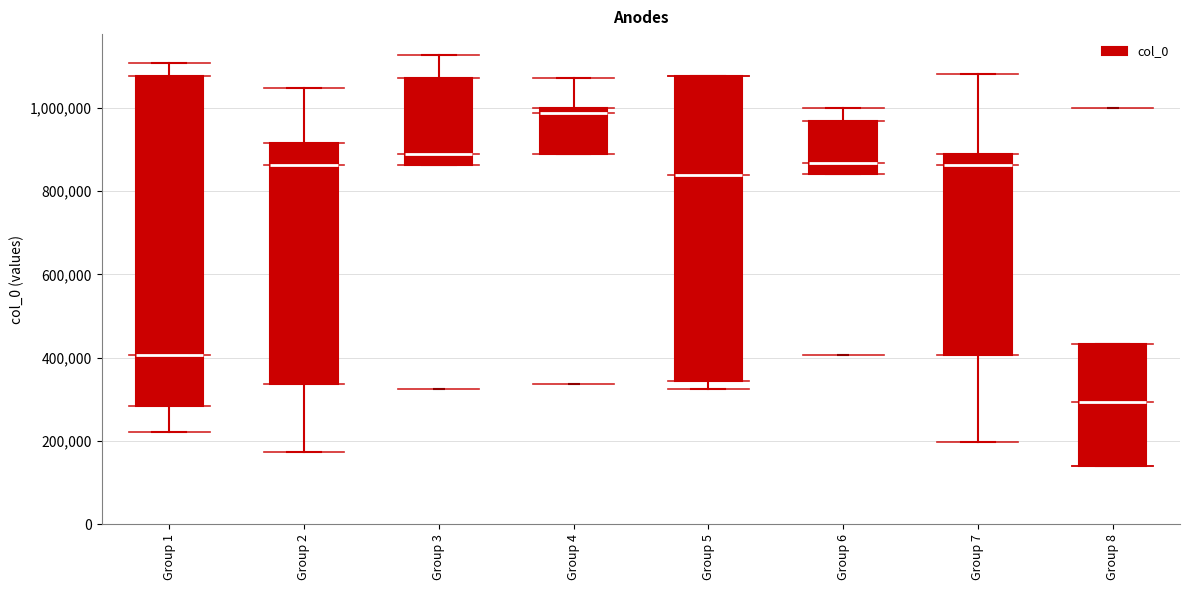

Where is the upper edge of the box for Group 3 on the y-axis? The values are not printed on the chart, so give them approximately, as read against the axis.

1080000